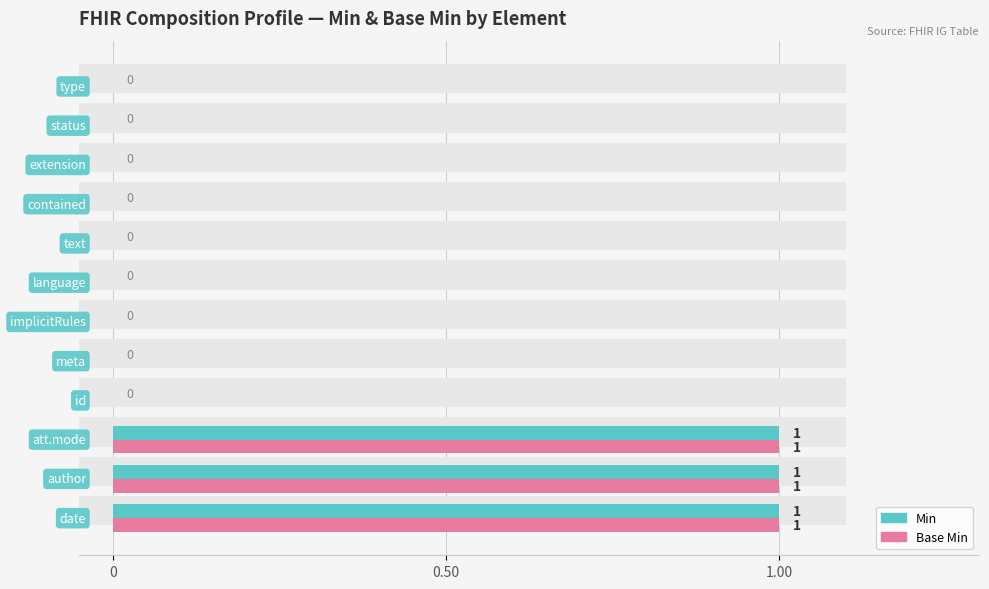

At how many categories does at least one series exceed 0?

3